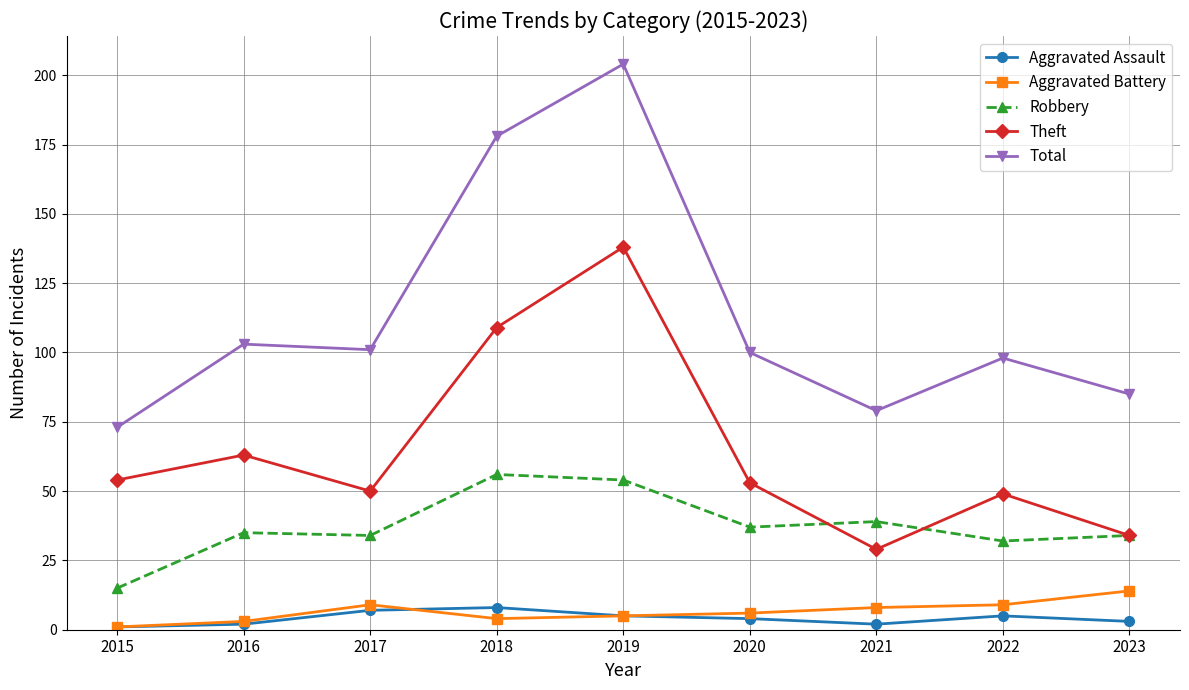

Which series has the largest total across all categories?

Total